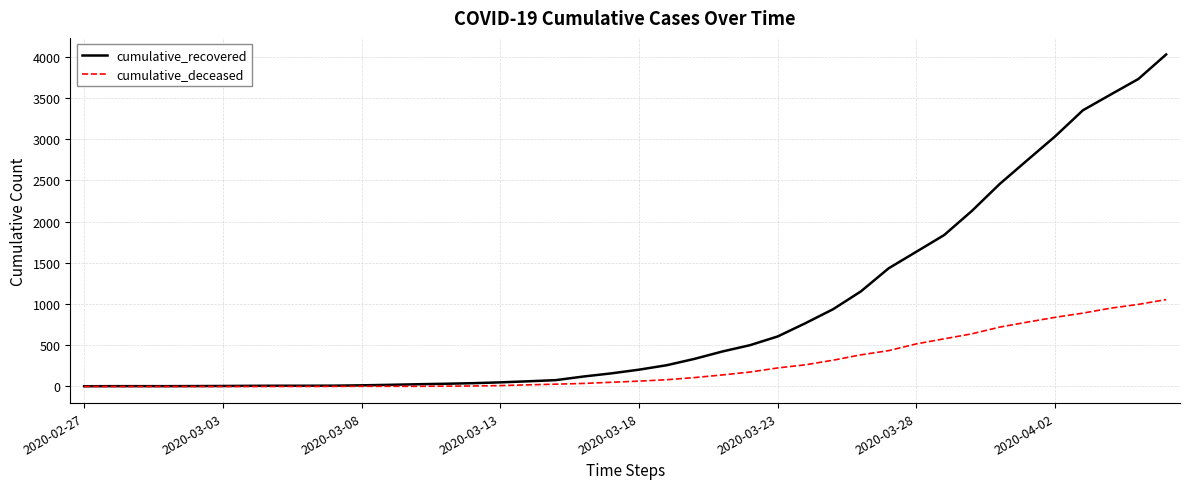

Which series has the largest total across all categories?

cumulative_recovered